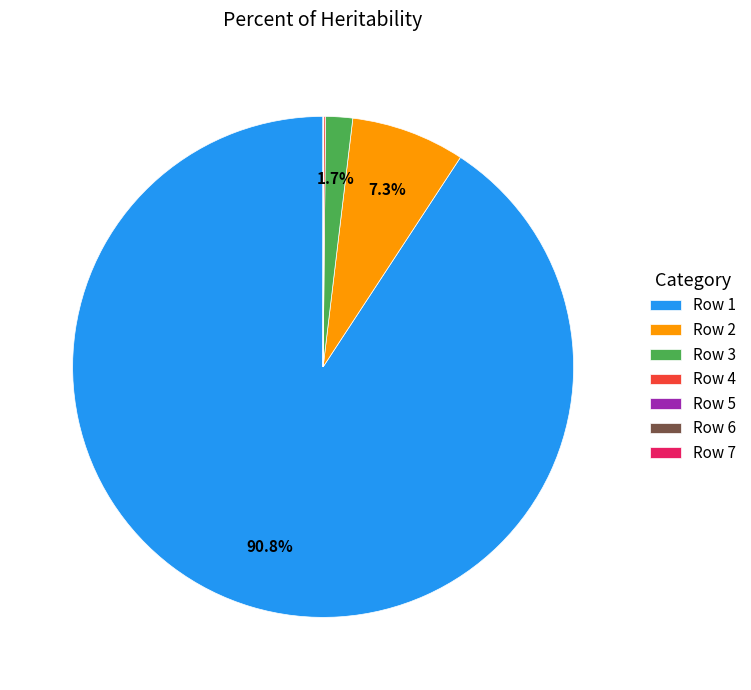

What is the majority slice?

Row 1